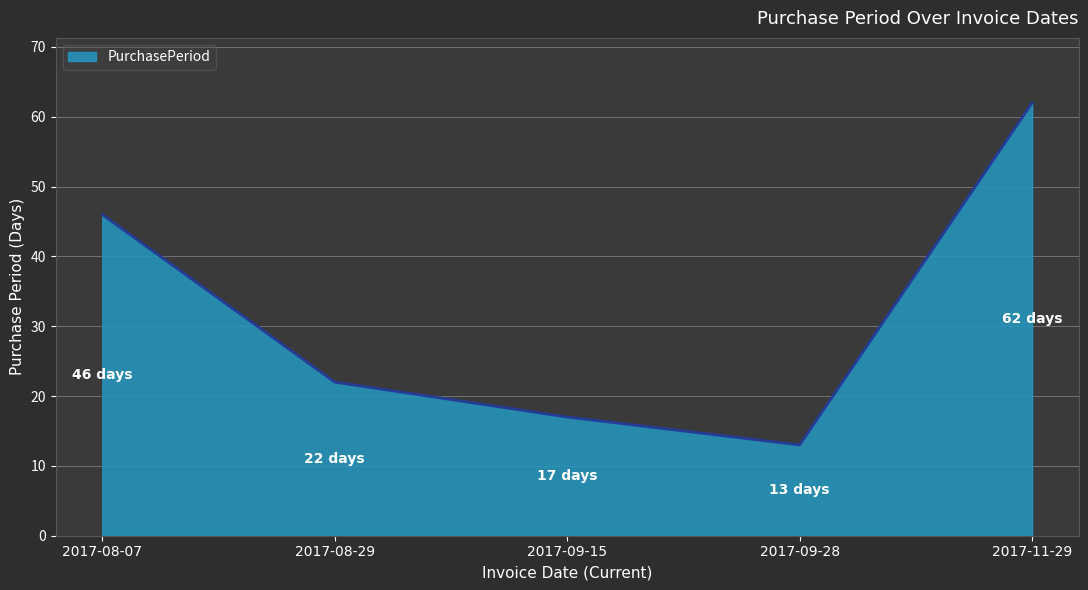

What is the difference between the maximum and minimum values?

49